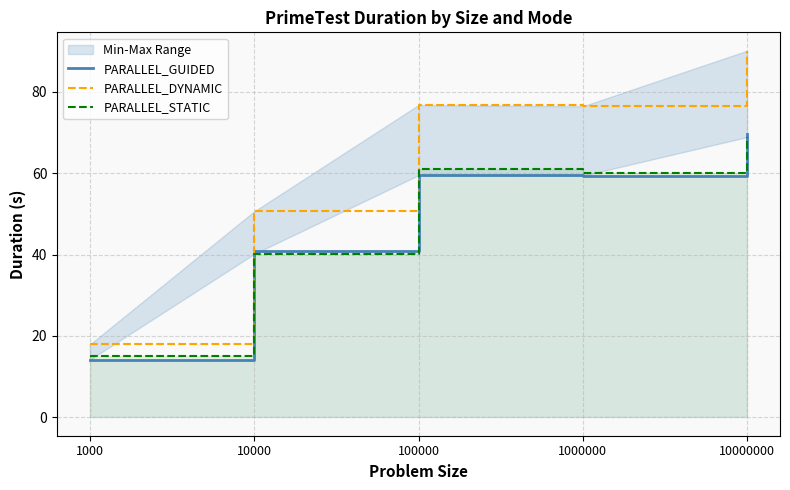

What is the spread (max minus min) of values at 1000?

3.8